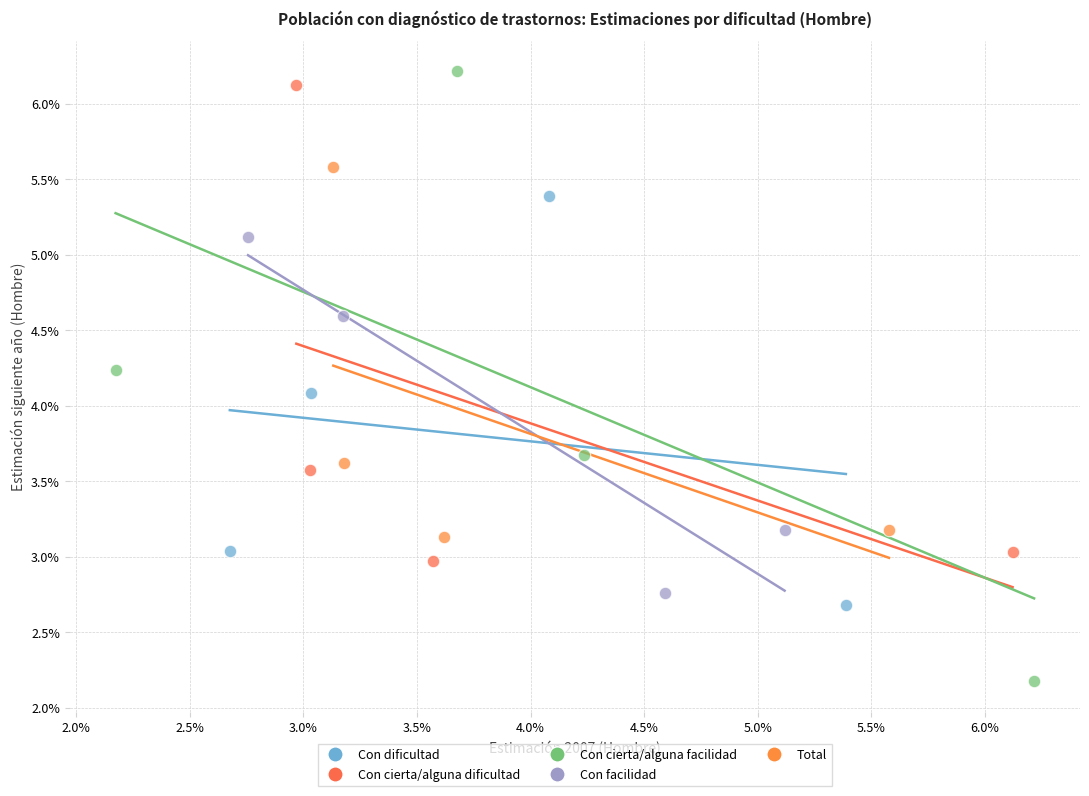

What are all the series names shown in the legend?

Con dificultad, Con cierta/alguna dificultad, Con cierta/alguna facilidad, Con facilidad, Total